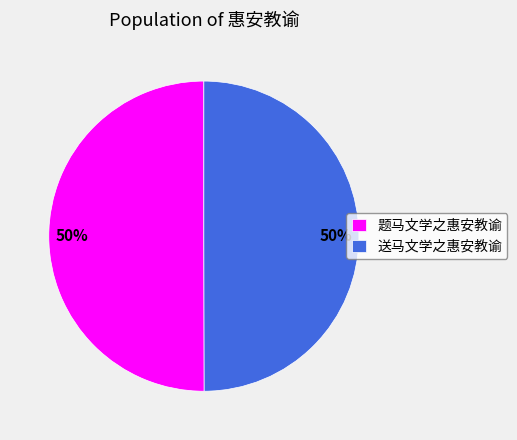

Is it true that 题马文学之惠安教谕 is 50% of the pie?

True